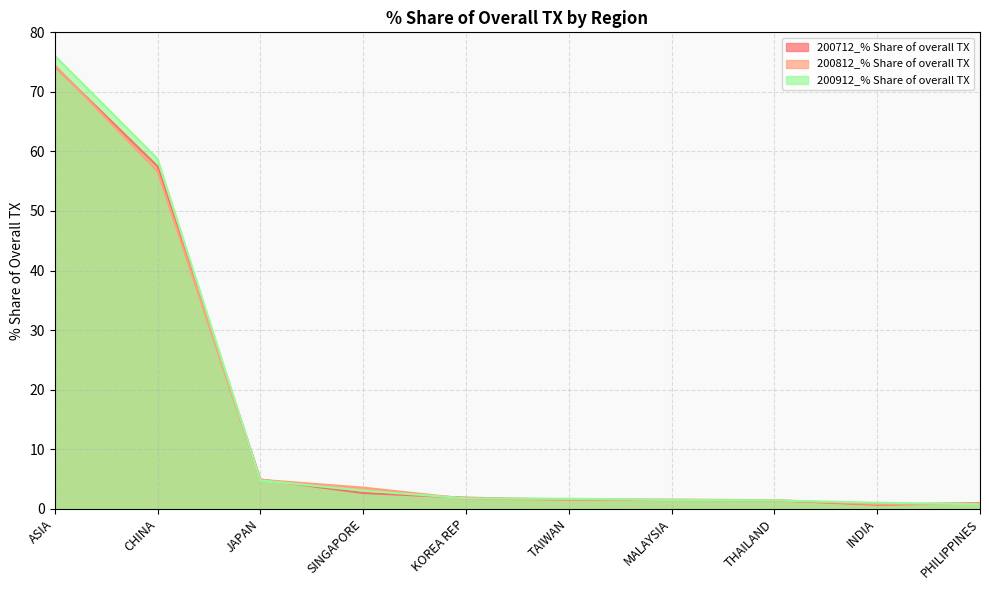

How many interior local valleys does the 200712_% Share of overall TX series have?

1